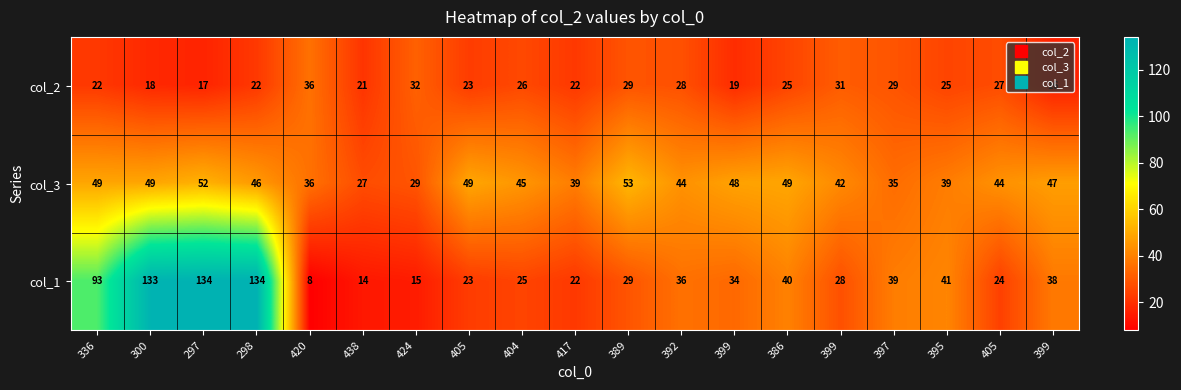

Which label corresponds to the smallest value in the chart?

420